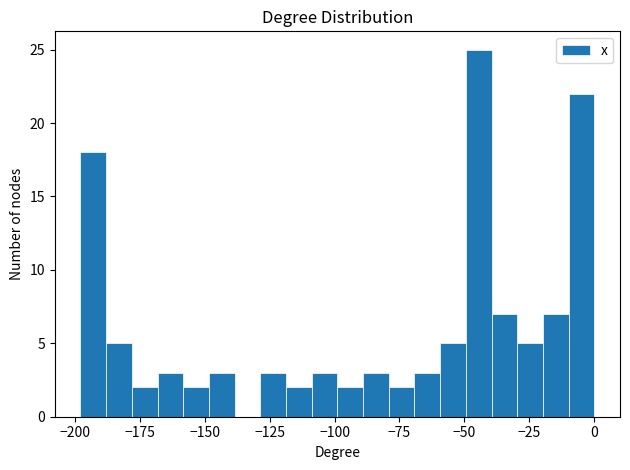

Read against the x-axis, roughly where is the centre of the tallest bar?

-45